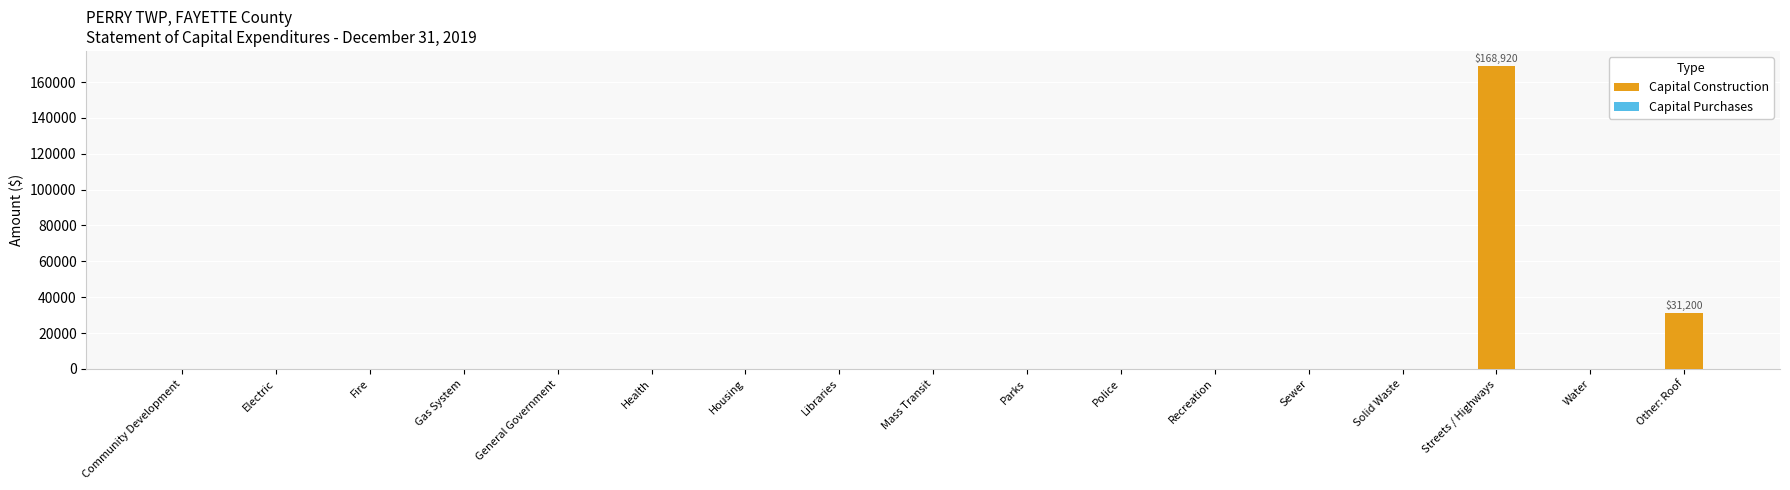

At which category does the chart reach its peak across all series?

Streets / Highways